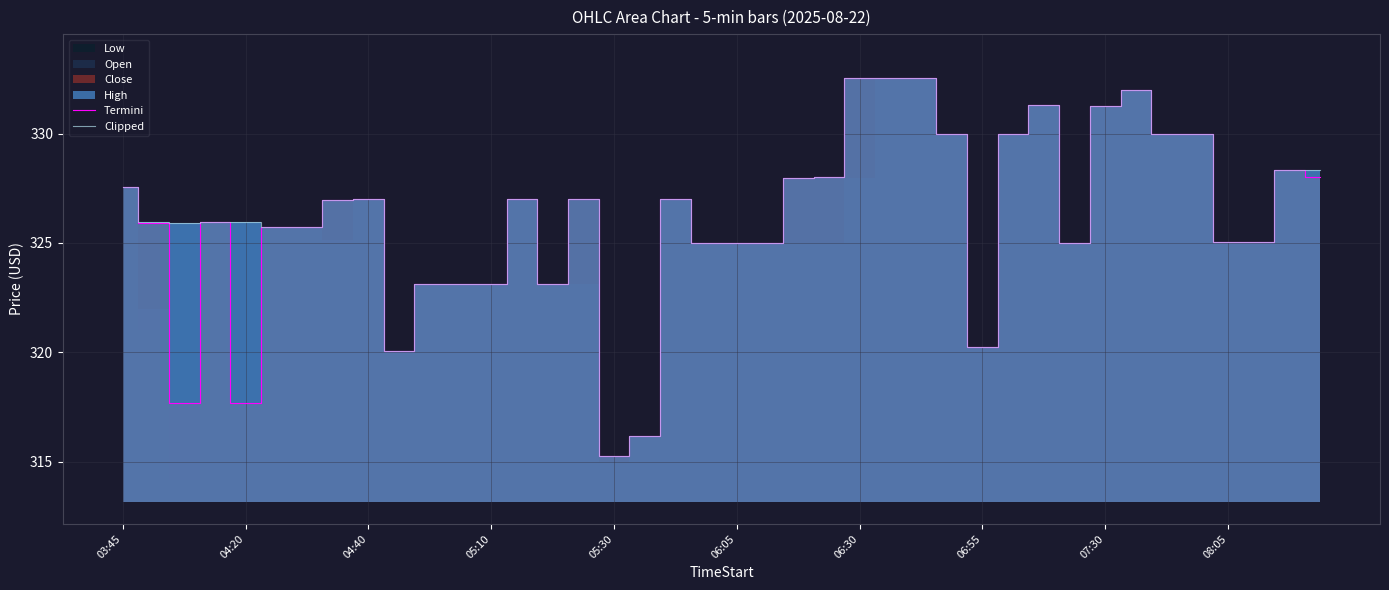

Is it true that Clipped equals 144.9 at 06:05?

False